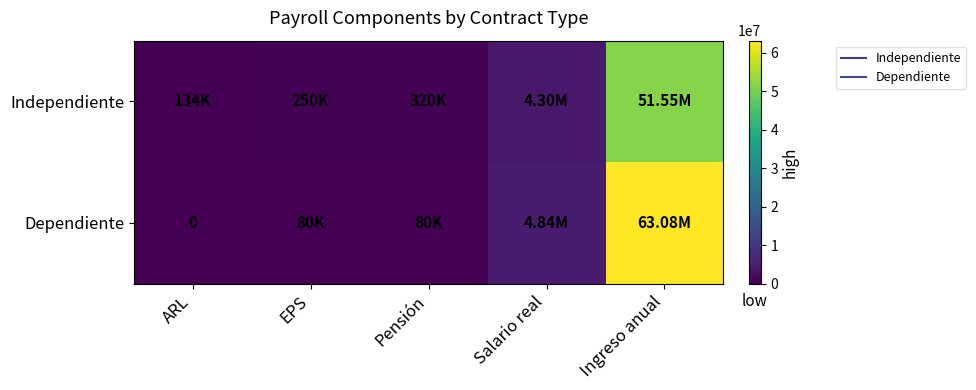

What is the maximum value for Independiente?

51554400